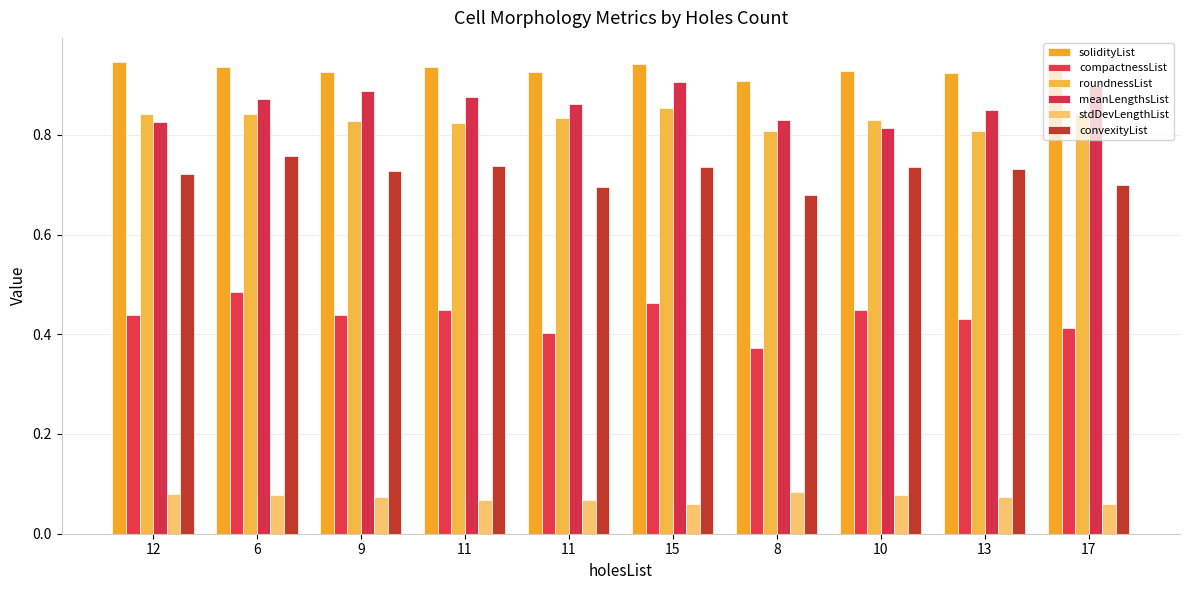

Read the convexityList value at 10.

0.7